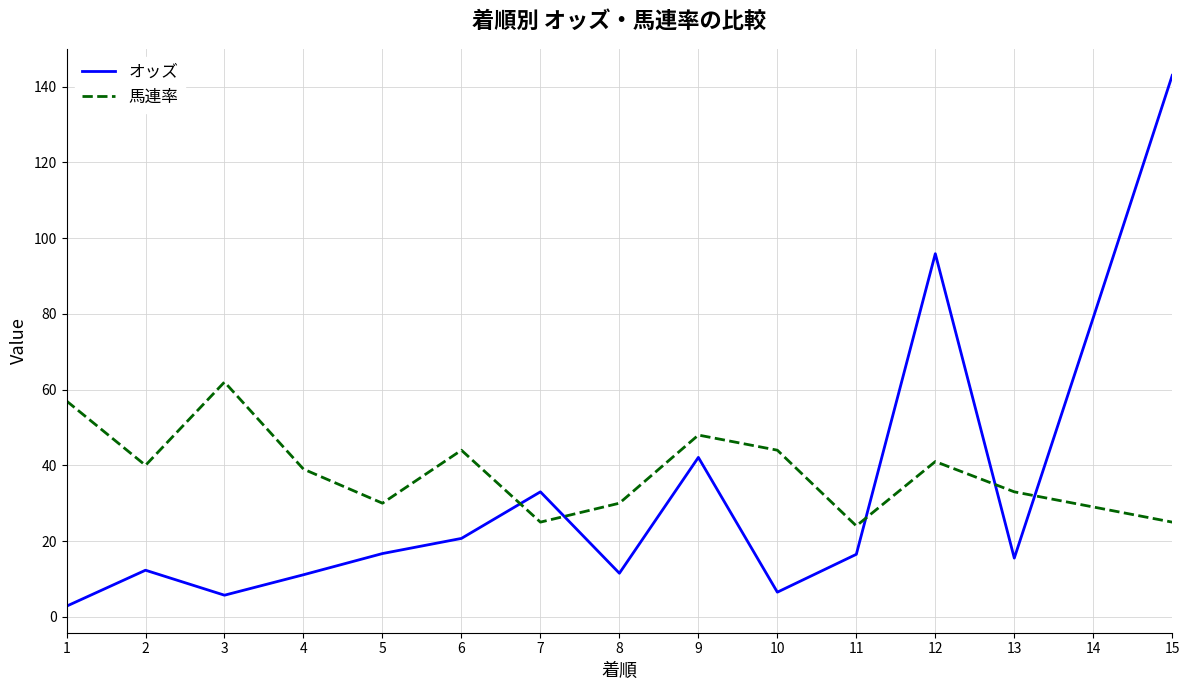

Between 8 and 12, which series saw the biggest shift?

オッズ